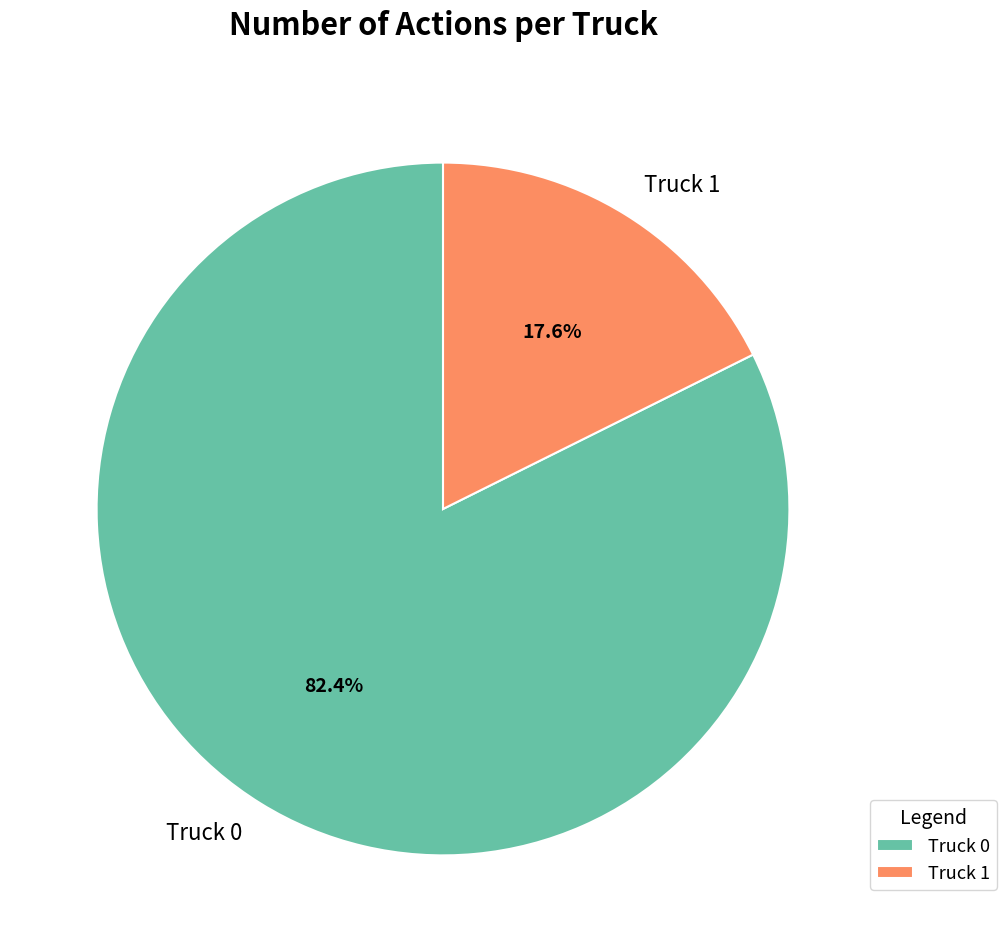

Which category has the smallest portion of the pie?

Truck 1